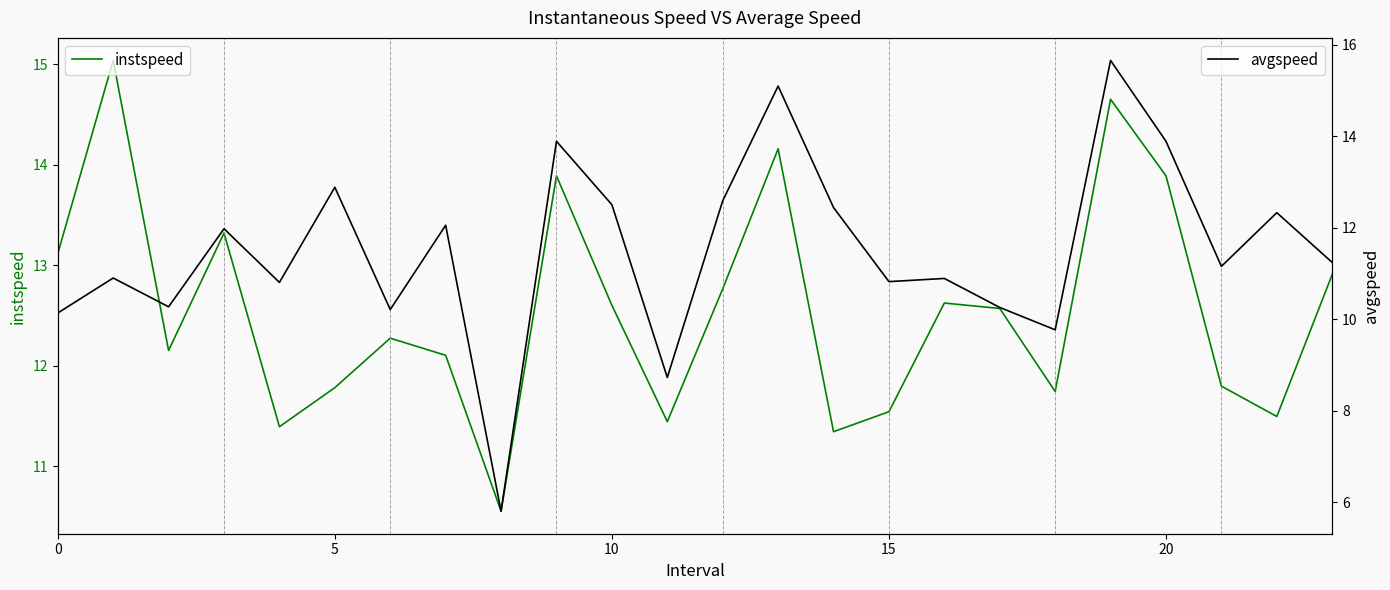

What are all the series names shown in the legend?

instspeed, avgspeed